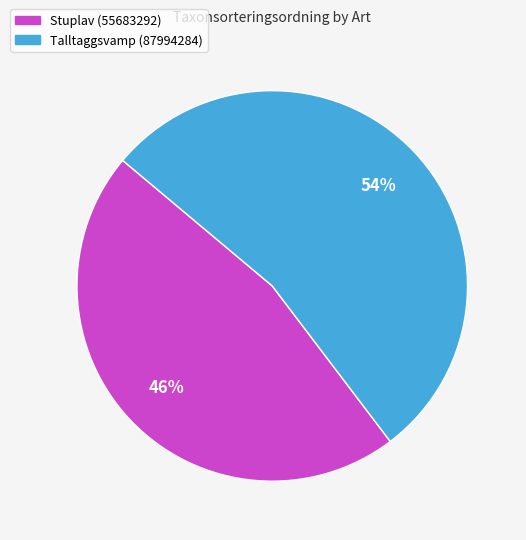

Which has a higher value, Stuplav (55683292) or Talltaggsvamp (87994284)?

Talltaggsvamp (87994284)